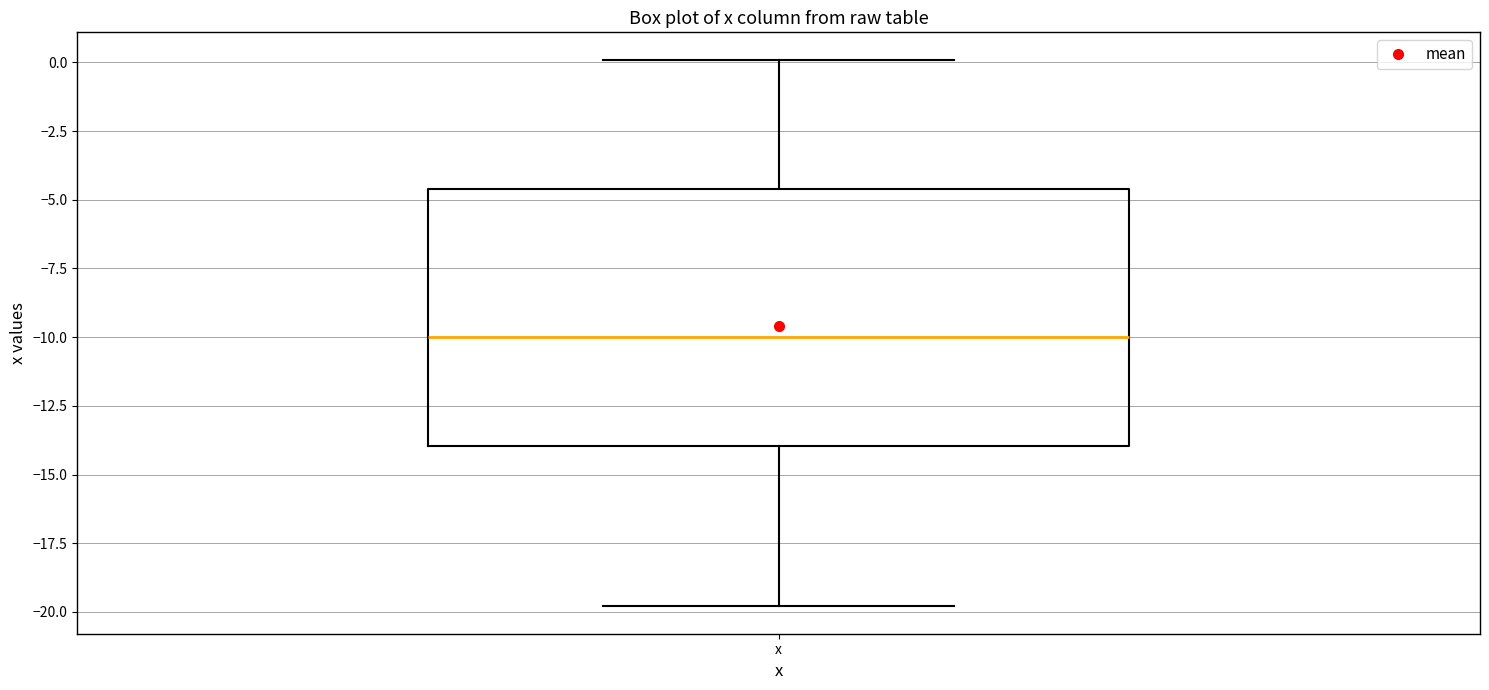

Read this box plot against the y-axis: the position of the median line, the range covered by the box, and the ends of both whiskers. The values are not printed on the chart, so give them approximately, as read against the axis.

median -10.0, box -14.0 to -4.5, whiskers -20.0 to 0.0